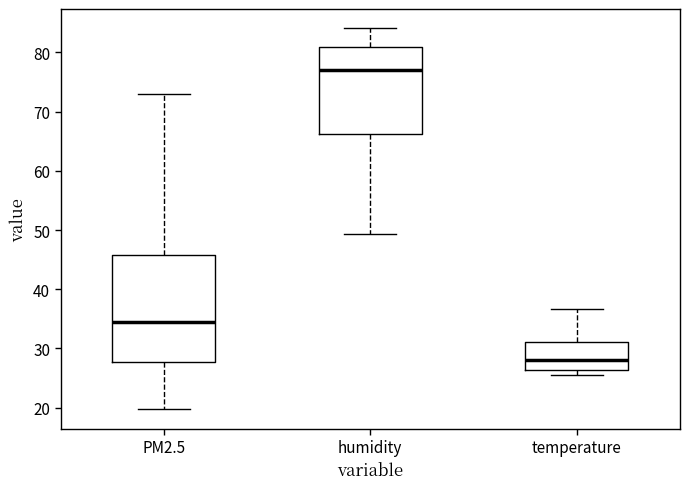

Which box has the highest median line?

humidity